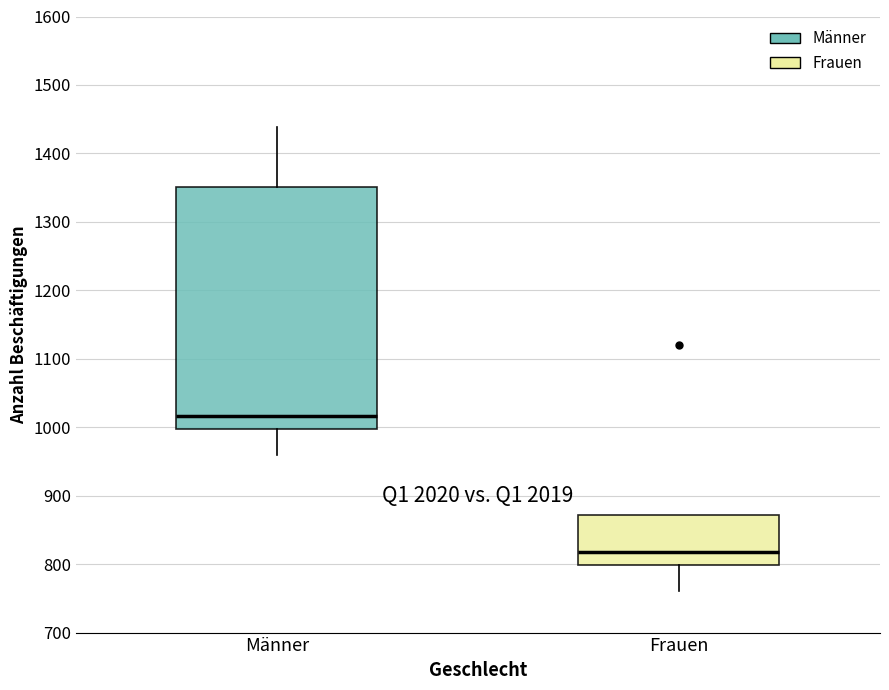

Comparing the boxes themselves (not the whiskers), which one is the tallest?

Männer